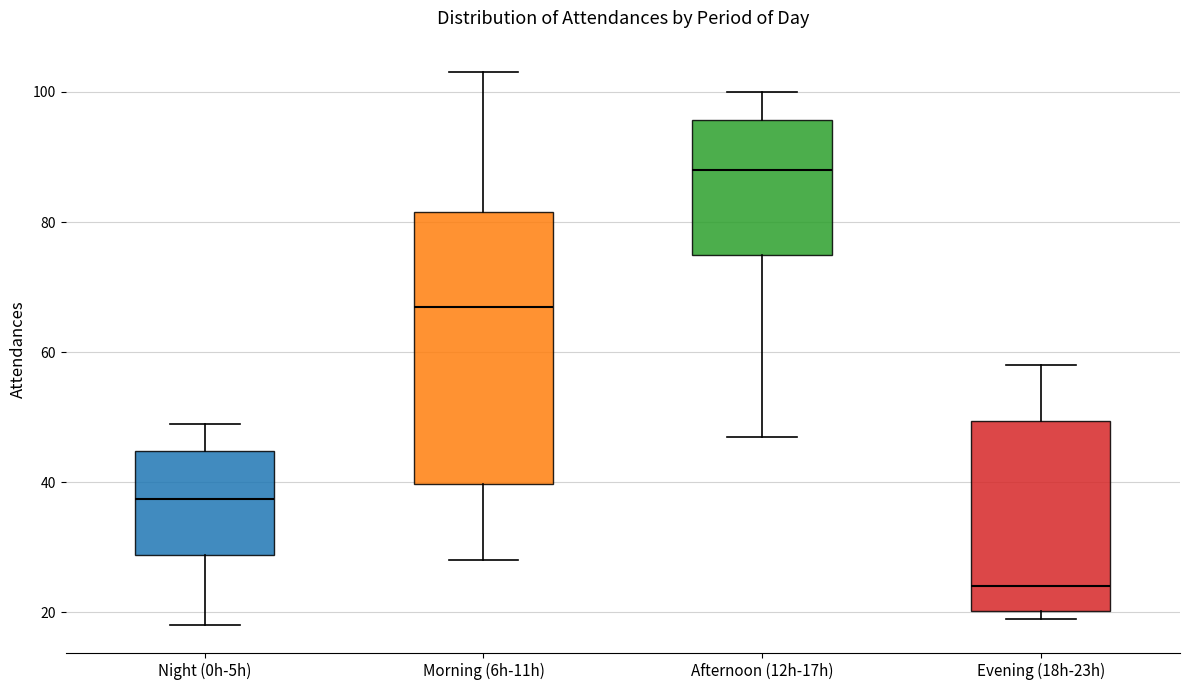

Reading left to right, transcribe this box plot: for each box, give where its median line is, the range the box spans, and where its two whiskers end, as read against the y-axis. The values are not printed on the chart, so give them approximately, as read against the axis.

Night (0h-5h): median 38, box 28 to 44, whiskers 18 to 50
Morning (6h-11h): median 68, box 40 to 82, whiskers 28 to 104
Afternoon (12h-17h): median 88, box 76 to 96, whiskers 48 to 100
Evening (18h-23h): median 24, box 20 to 50, whiskers 20 (just below the box's lower edge) to 58